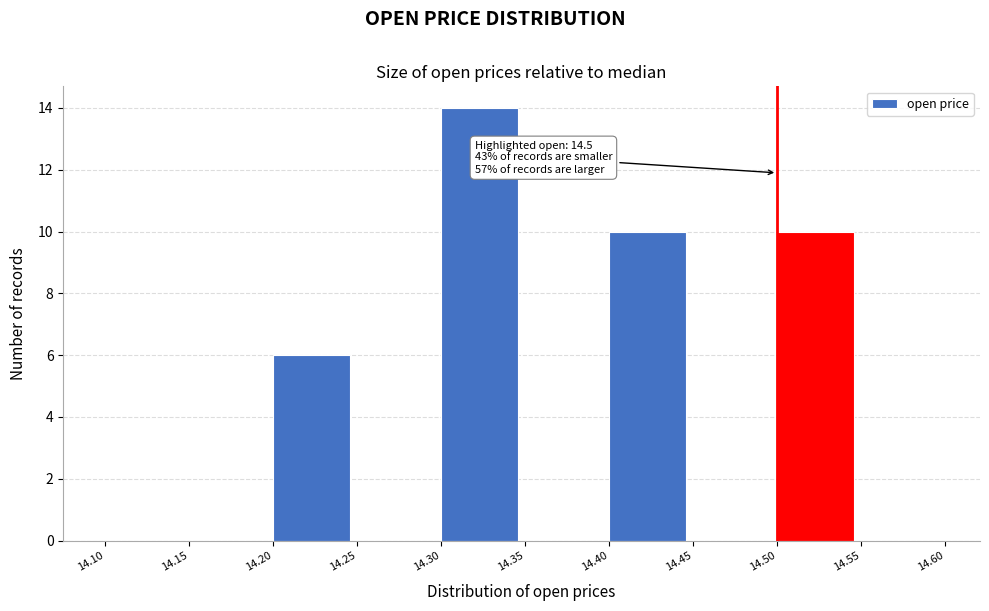

Which range on the x-axis has the tallest bar?

14.30 to 14.35